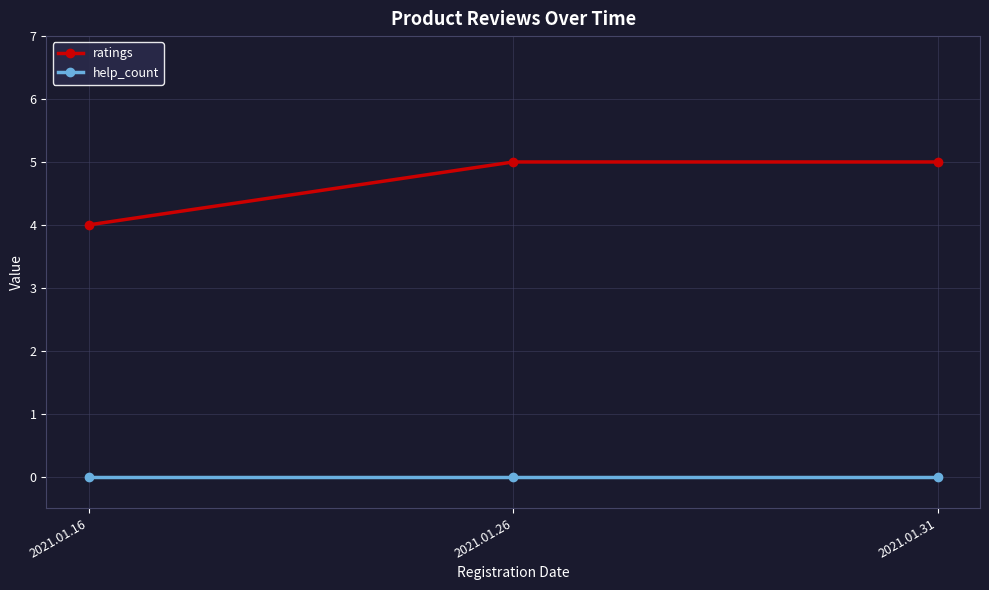

What is the maximum value for ratings?

5